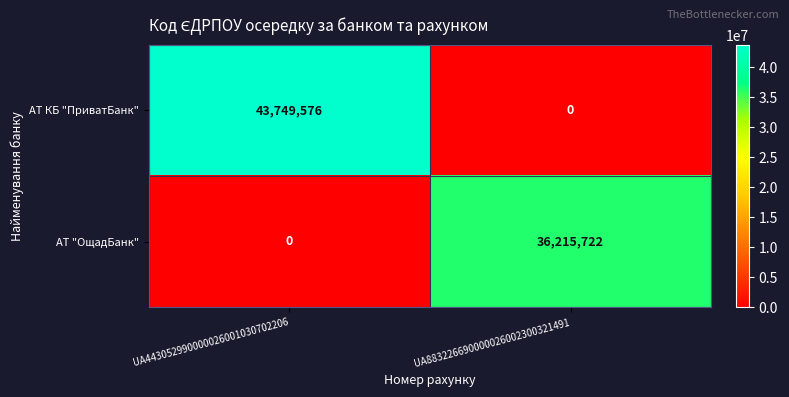

Which series has the largest total across all categories?

АТ КБ "ПриватБанк"